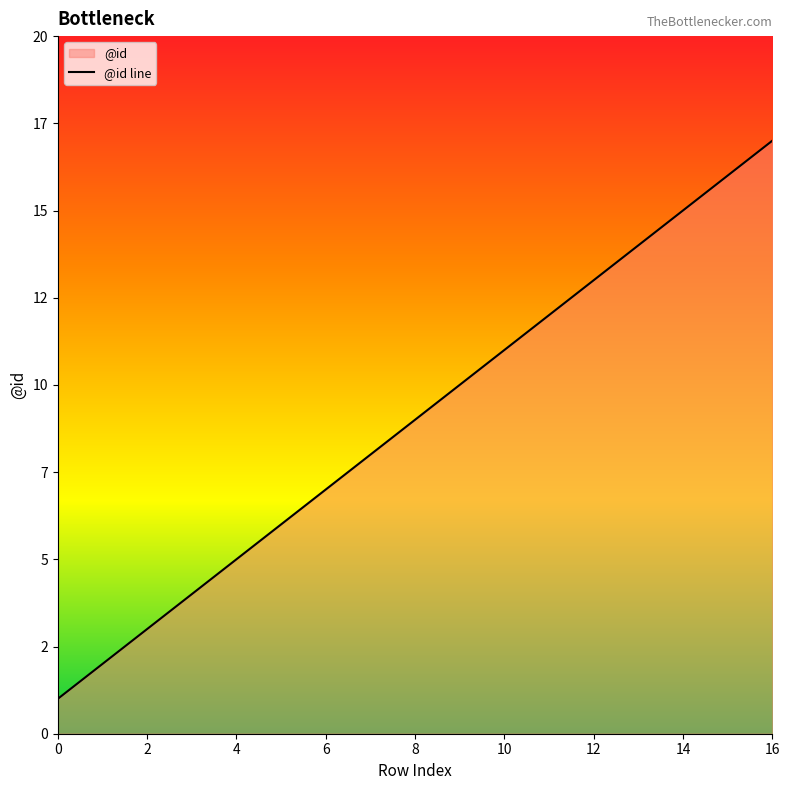

Rank the categories by value from highest to lowest.

16, 15, 14, 13, 12, 11, 10, 9, 8, 7, 6, 5, 4, 3, 2, 1, 0